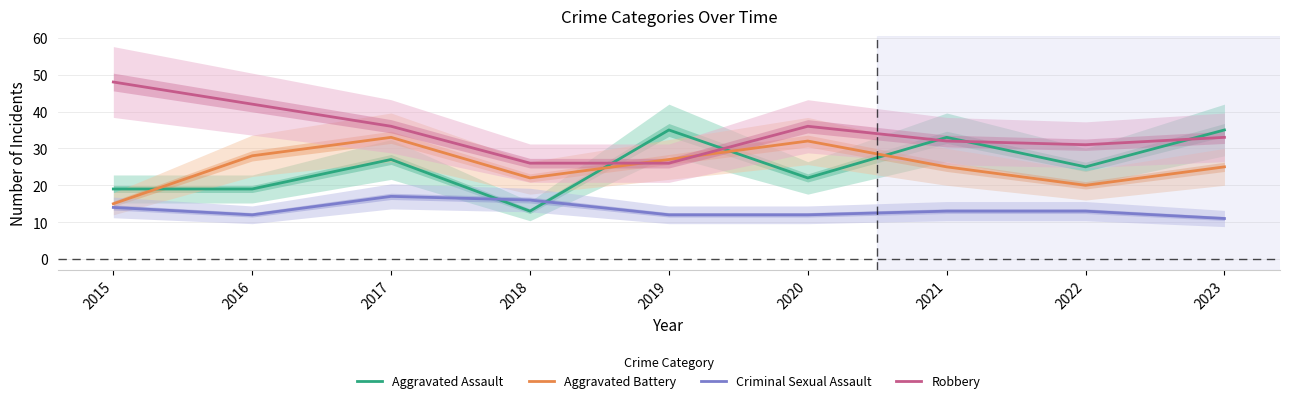

Read the Aggravated Battery value at 2022.

20